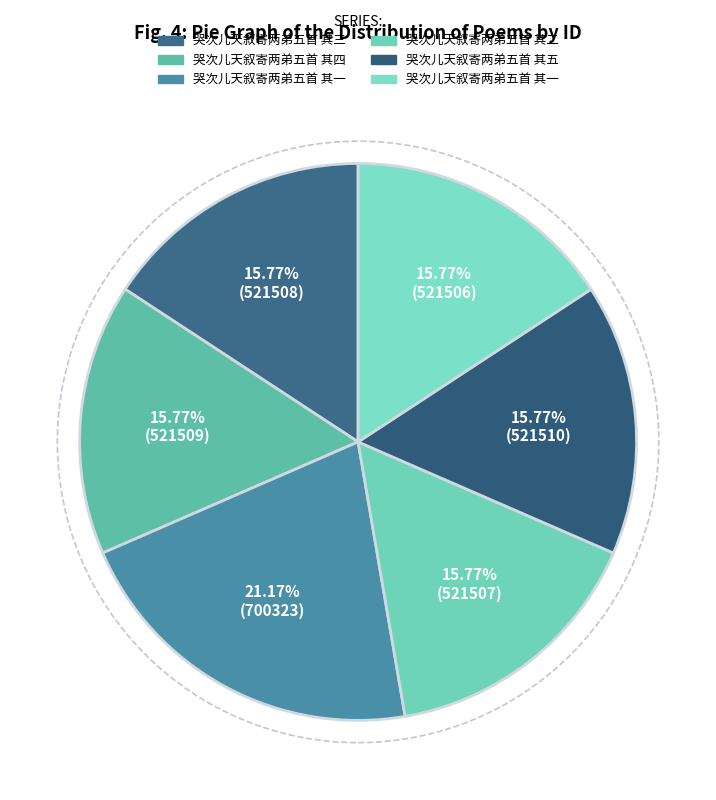

Count the number of slices in the pie.

6